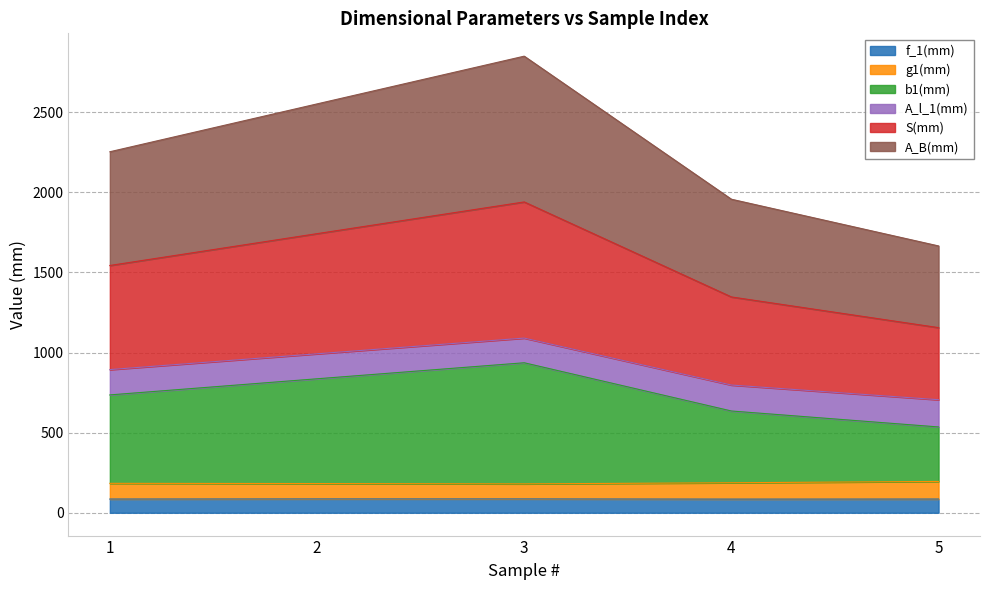

Count the number of categories in the chart.

5